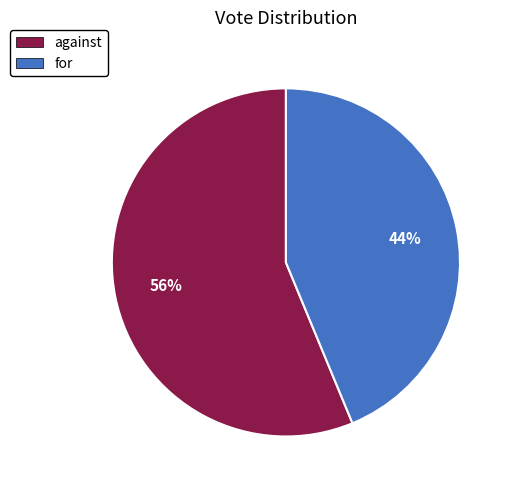

To the nearest percent, what is the difference between the largest and smallest slice percentages?

12%